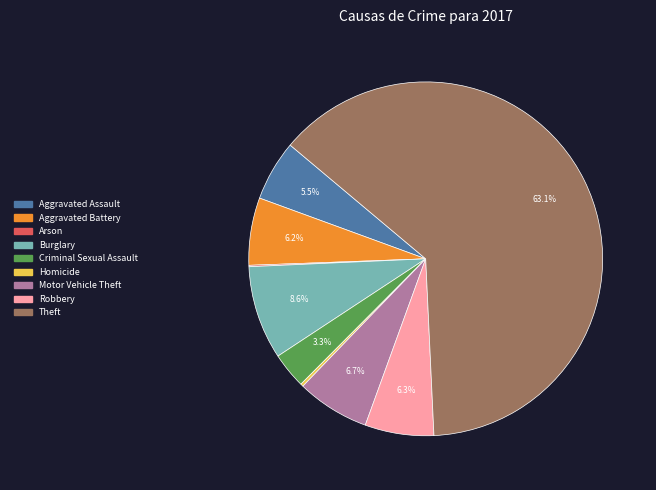

Which category accounts for the majority?

Theft